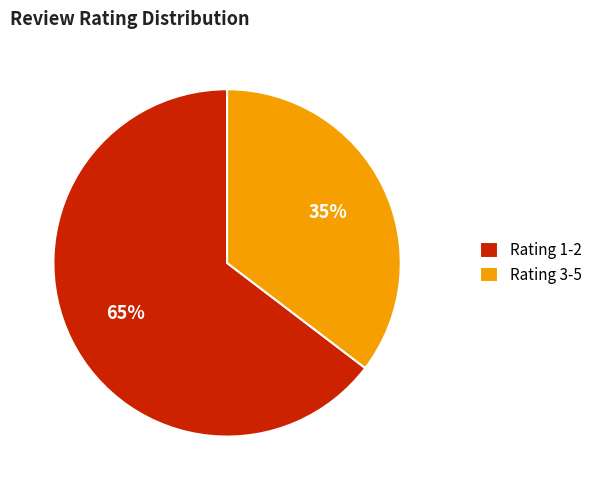

Is the sum of Rating 1-2 and Rating 3-5 greater than half?

Yes